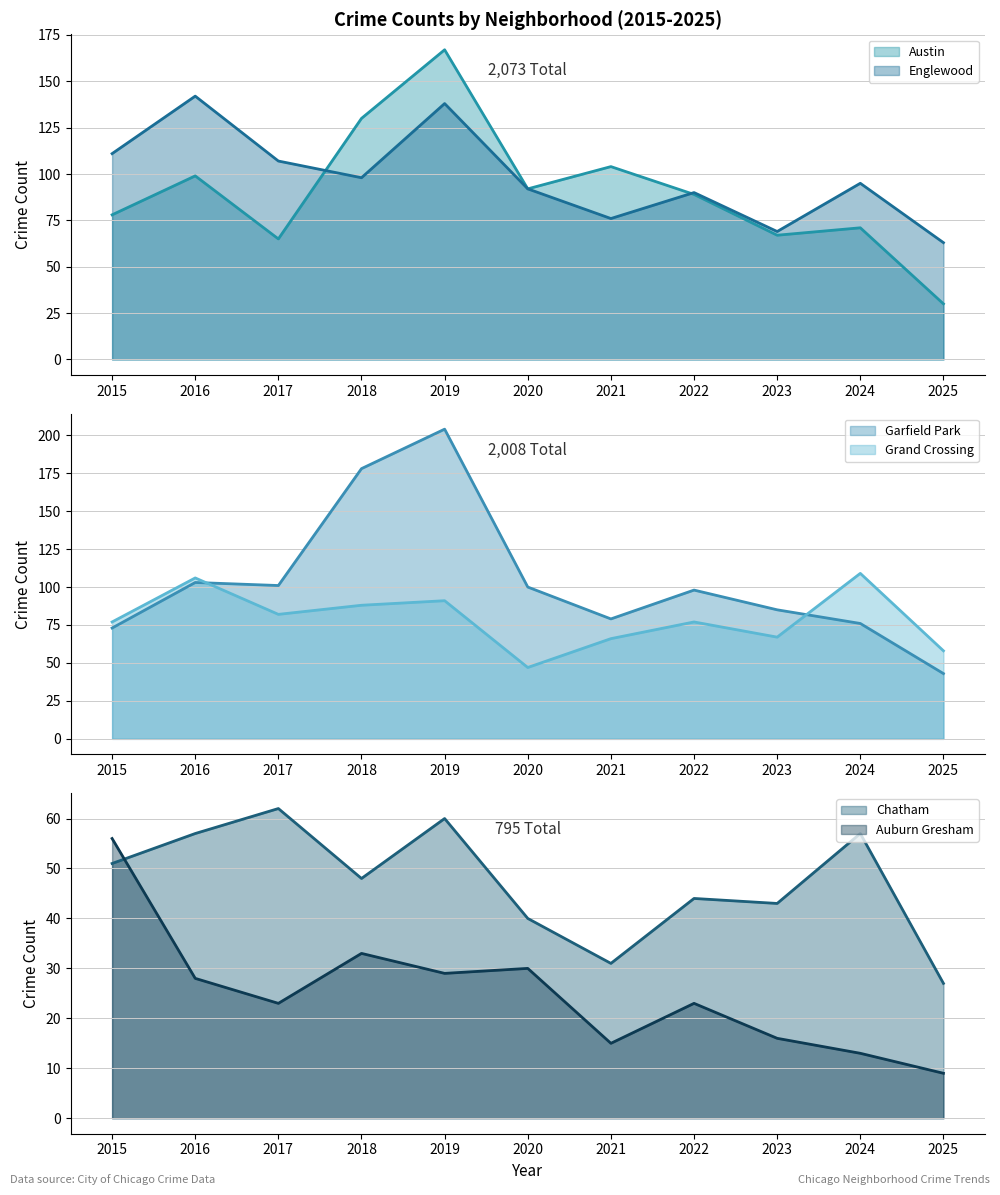

Rank the series at 2015 from highest to lowest value.

Englewood, Austin, Grand Crossing, Garfield Park, Auburn Gresham, Chatham